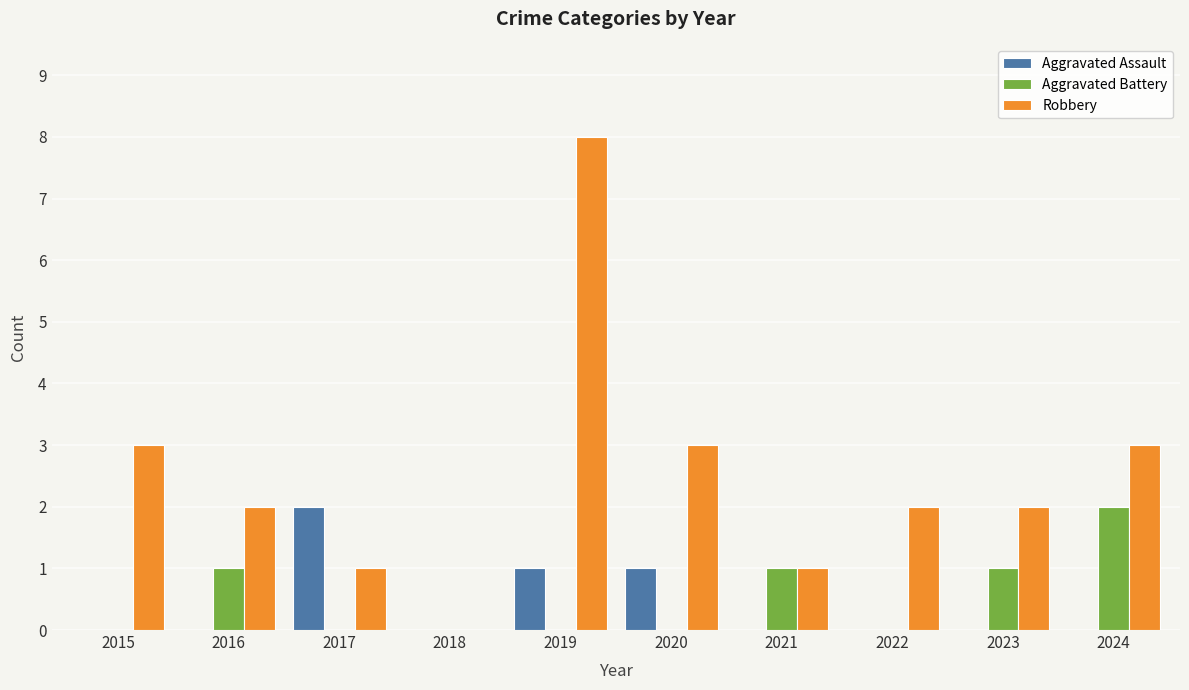

Which series has the widest spread of values?

Robbery